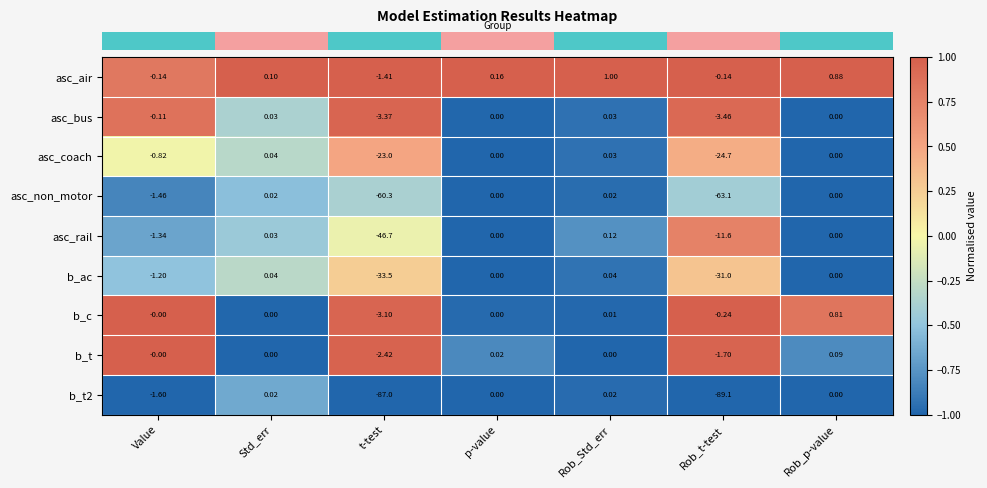

At which label does asc_non_motor first exceed 0?

Std_err